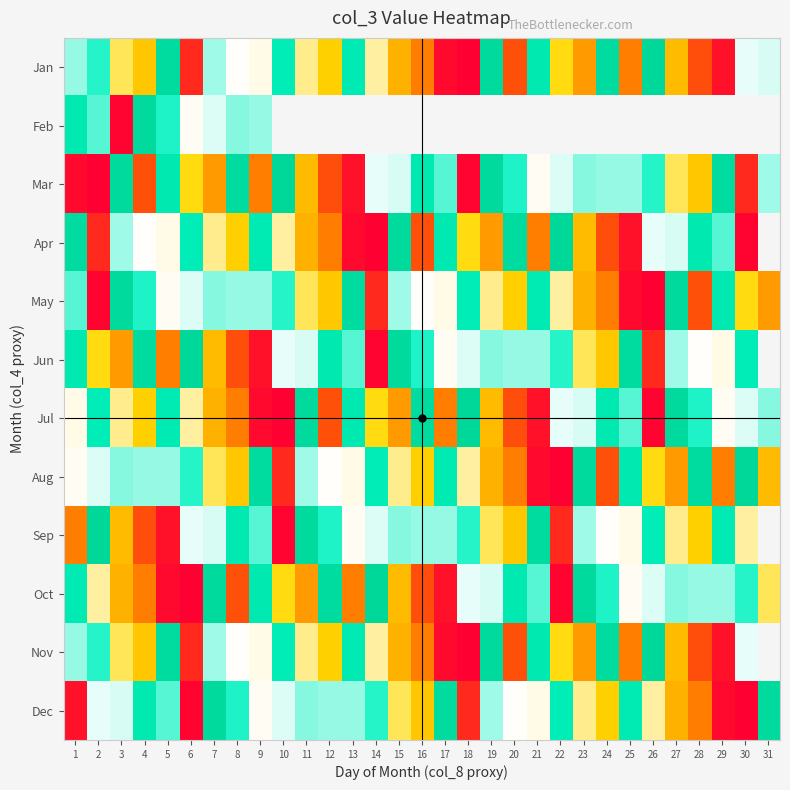

What is the minimum value for Sep?

3949400.0